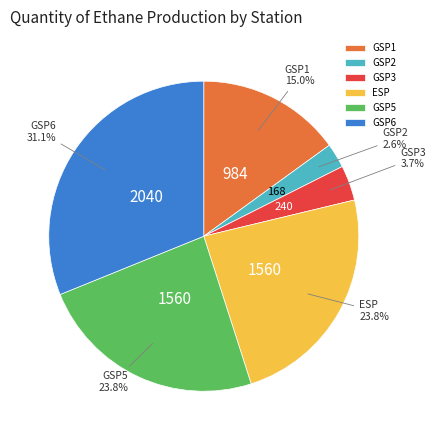

Count the number of slices in the pie.

6